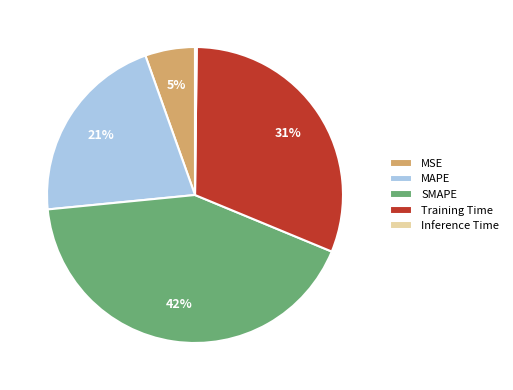

Does any single category account for the majority?

No